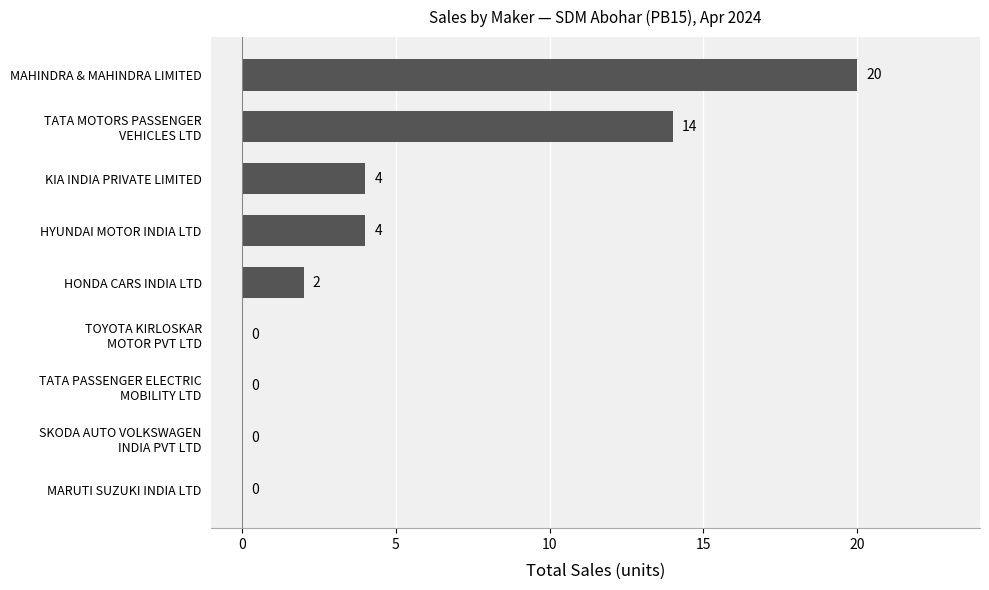

What is the change in value from HYUNDAI MOTOR INDIA LTD to MAHINDRA & MAHINDRA LIMITED?

+16